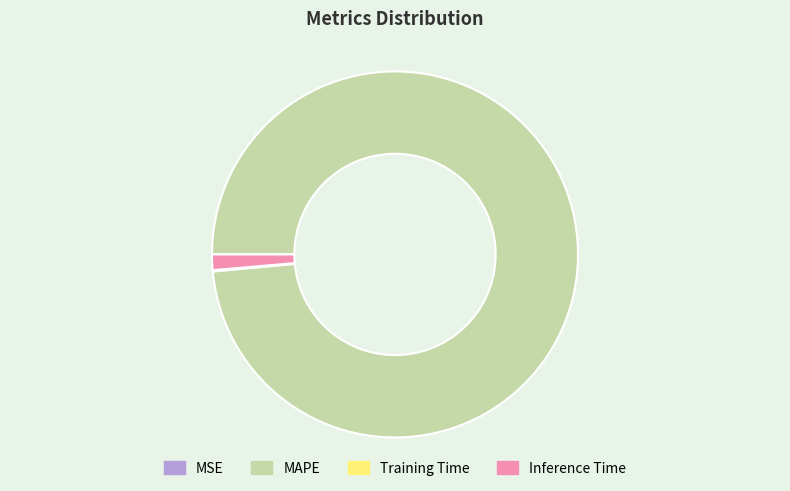

The Inference Time slice represents 1% of the pie. True or false?

True